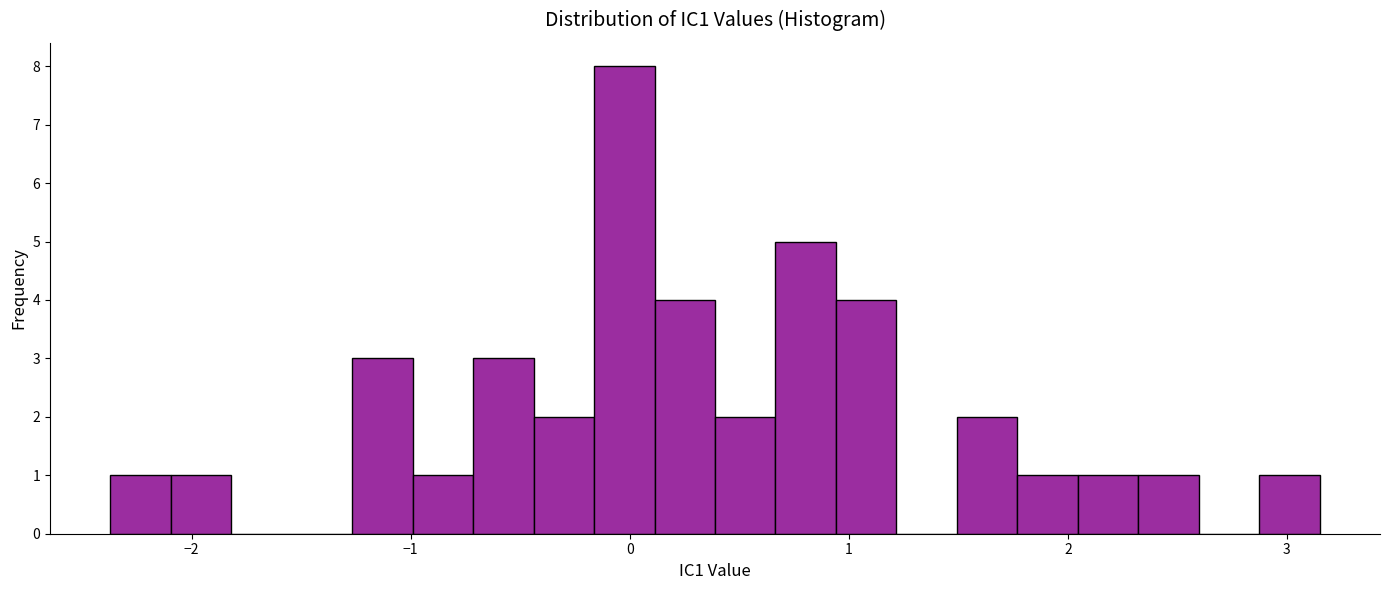

Around what value on the x-axis is the tallest bar? Give the approximate position of its centre, as read against the axis.

0.0